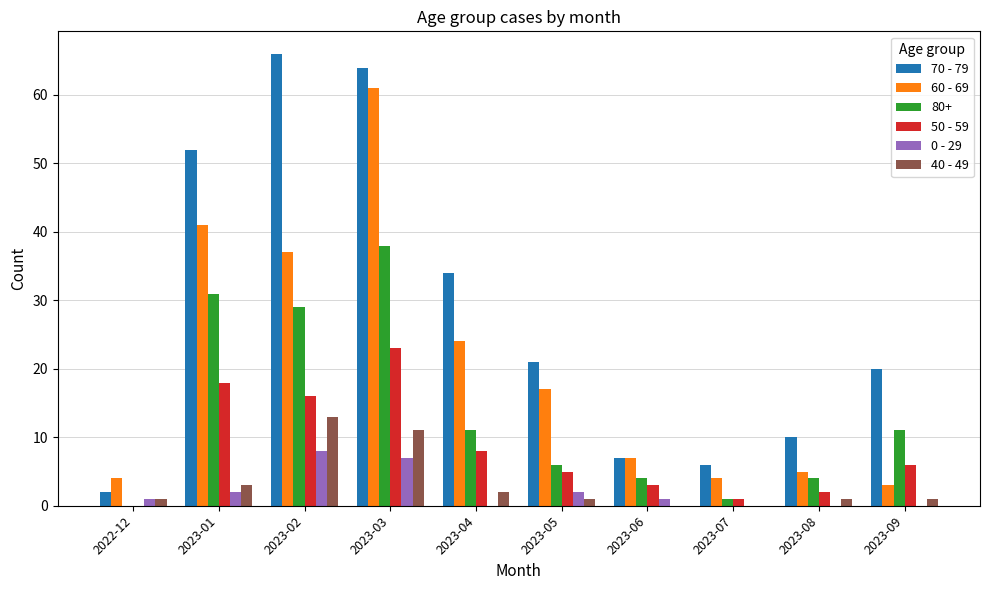

True or false: 0 - 29 has a value of 1 at 2023-06.

True